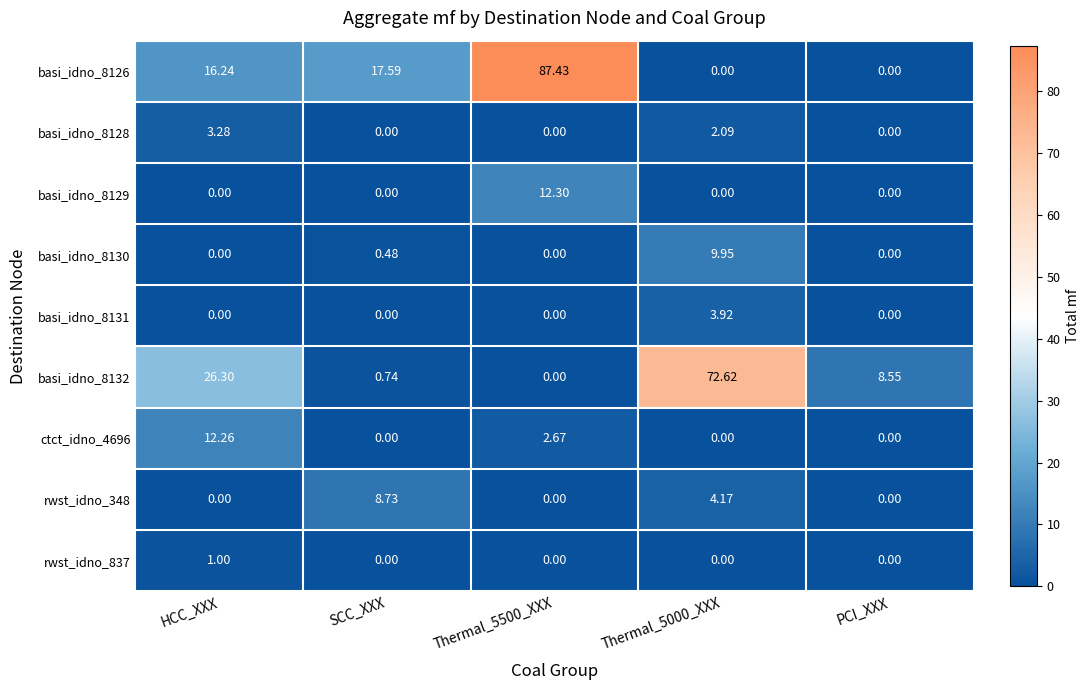

Is the value of basi_idno_8130 at PCI_XXX greater than the value of basi_idno_8132 at PCI_XXX?

No